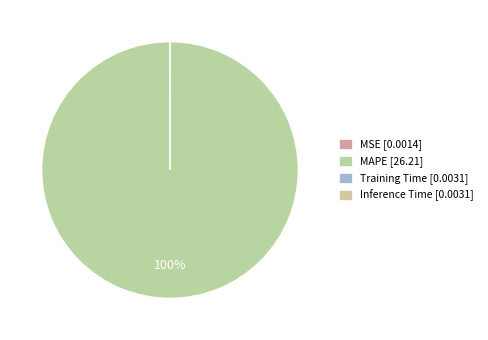

True or false: MSE accounts for 0% of the total.

True